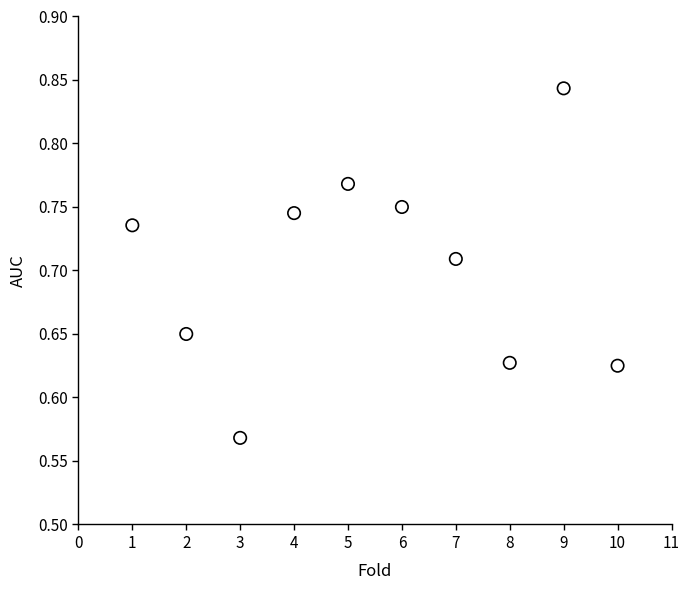

What is the average X value?

5.5